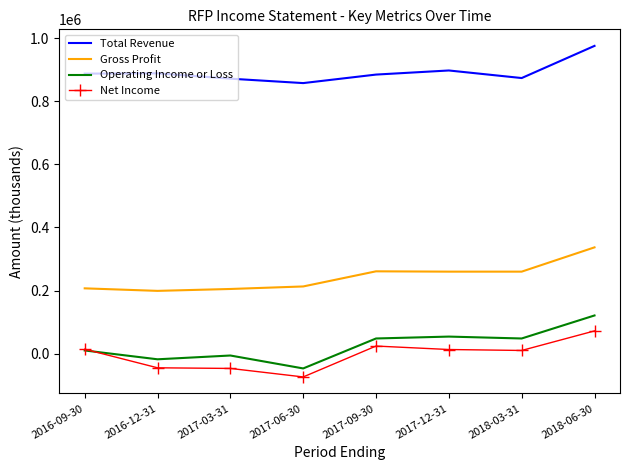

Is it true that Net Income equals 24000 at 2017-09-30?

True